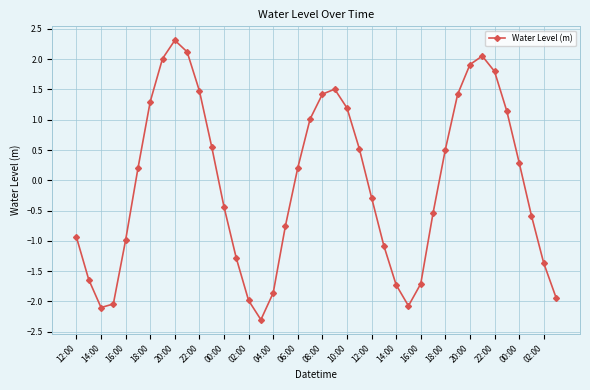

What is the difference between the maximum and second lowest values?

4.4